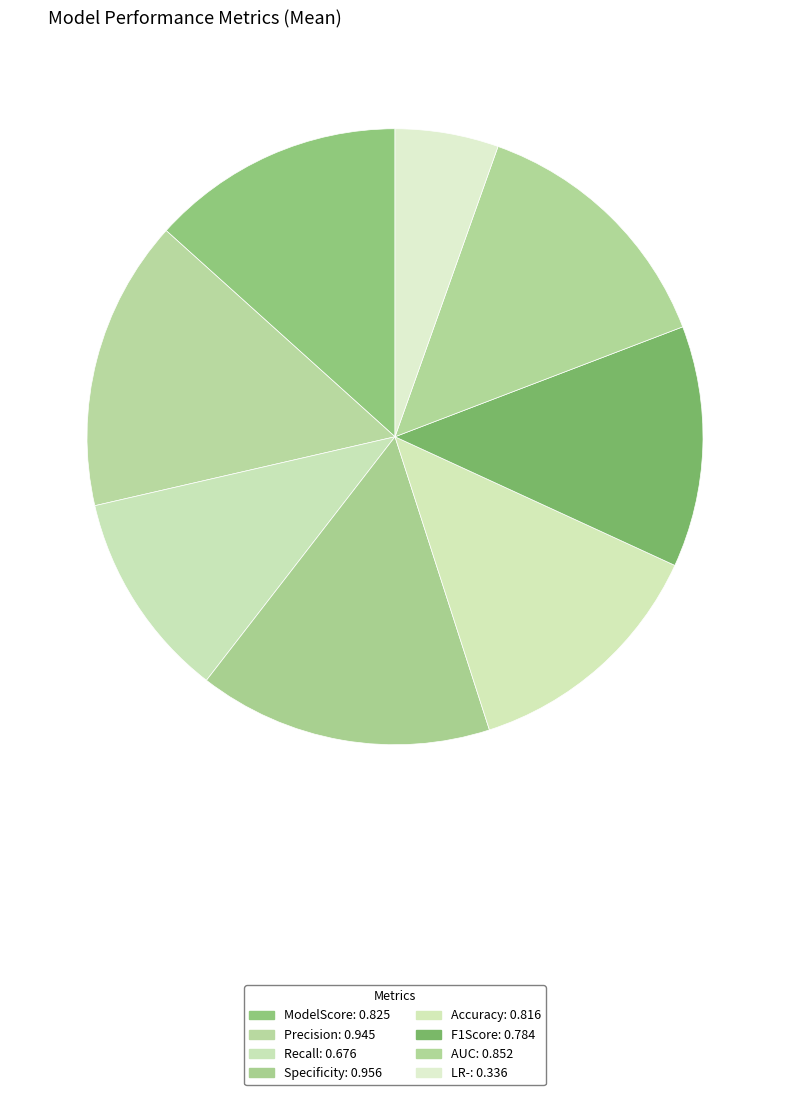

True or false: LR- accounts for 5% of the total.

True